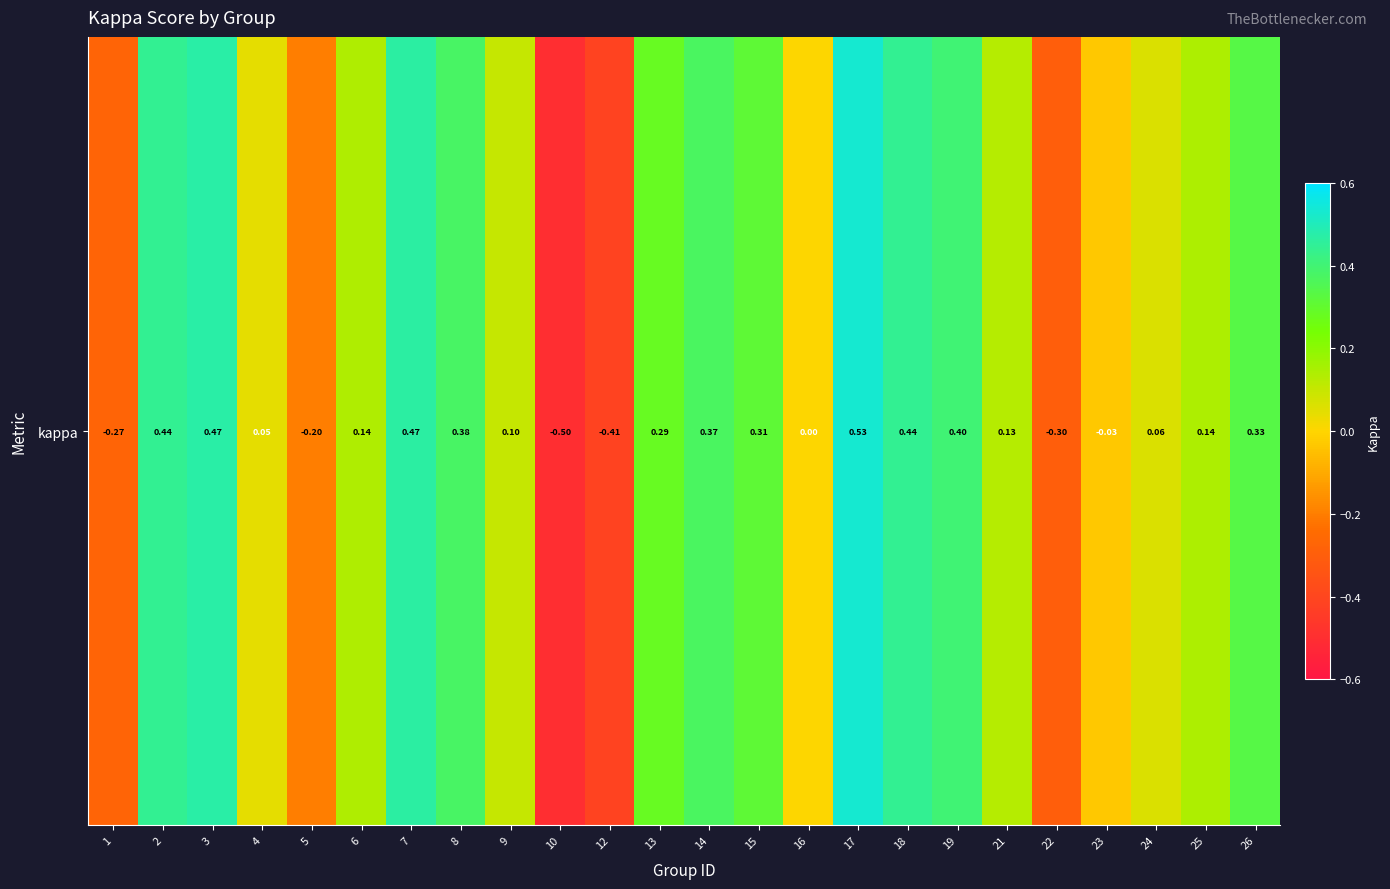

Rank the categories by value from highest to lowest.

17, 3, 7, 2, 18, 19, 8, 14, 26, 15, 13, 25, 6, 21, 9, 24, 4, 16, 23, 5, 1, 22, 12, 10